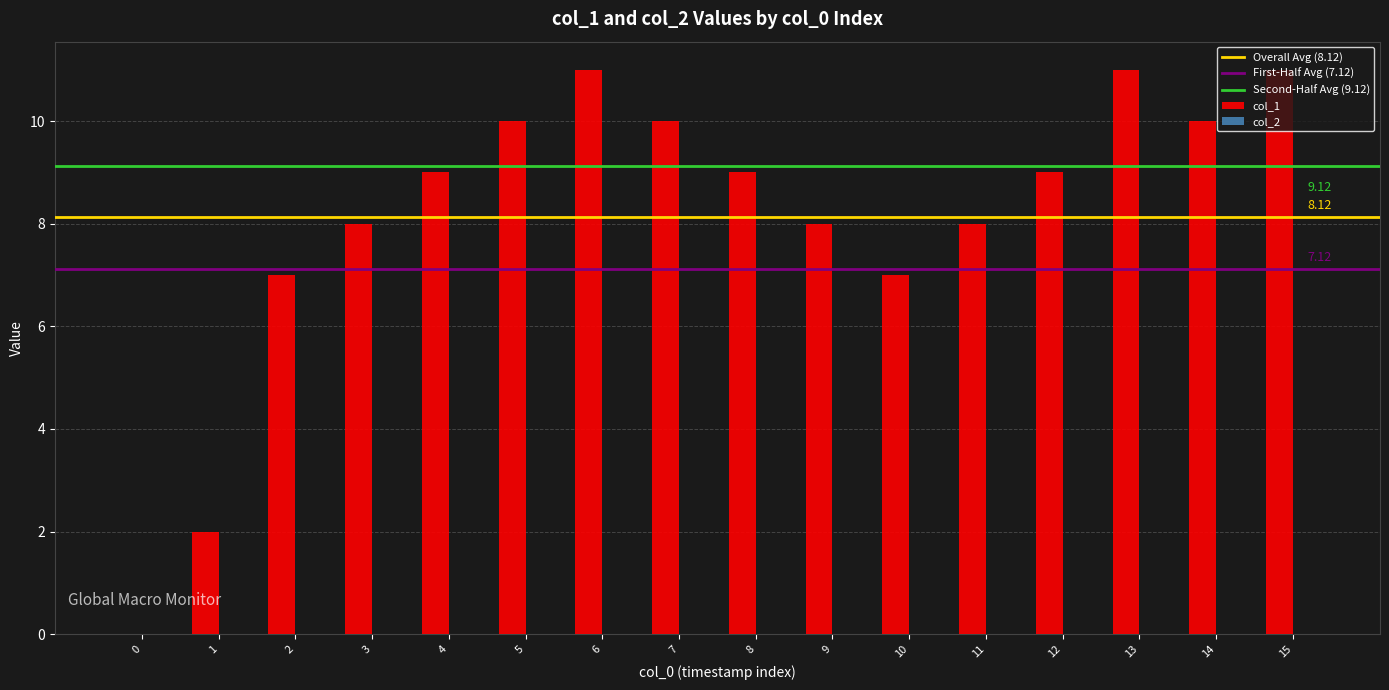

What is the ratio of the value at 6 to the value at 4?

1.2